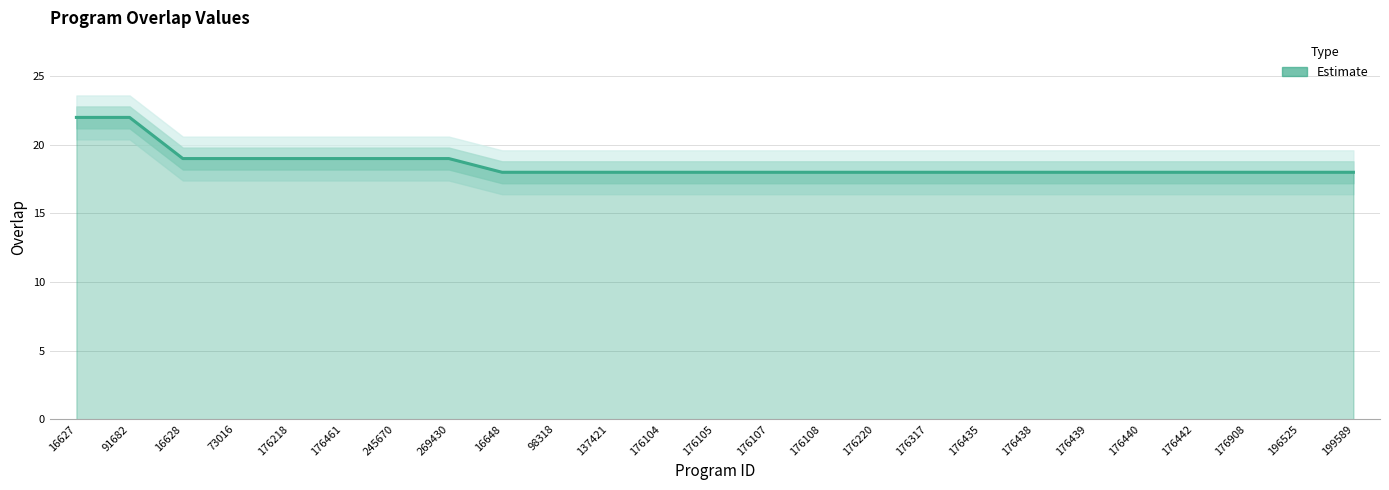

What is the average value?

19